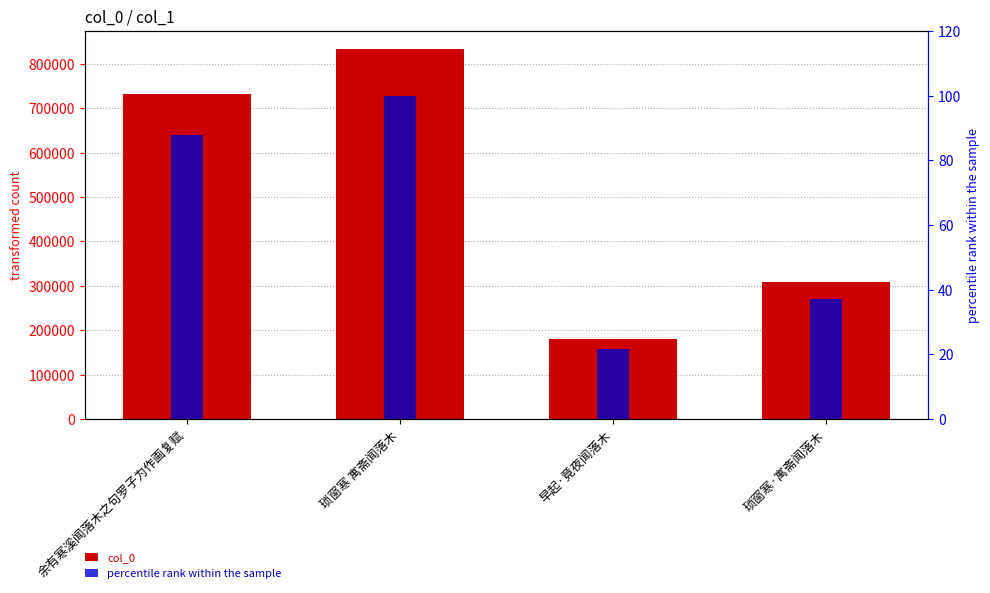

Which series changed the most between 早起·竟夜闻落木 and 琐窗寒·寓斋闻落木?

col_0